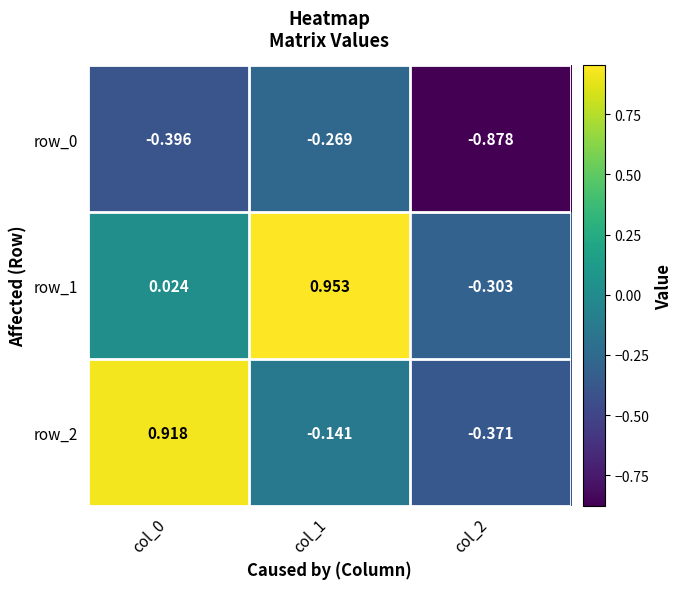

What is the difference between the highest and lowest values at col_2?

0.6